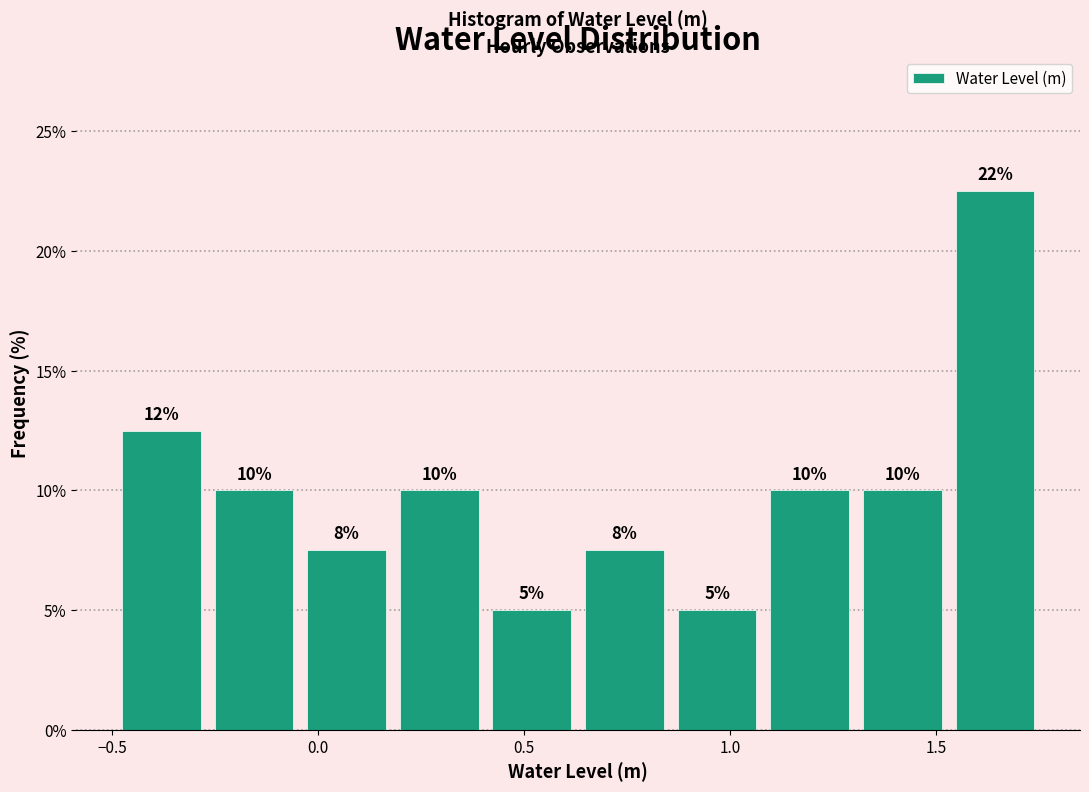

Which range on the x-axis has the tallest bar?

1.55 to 1.75